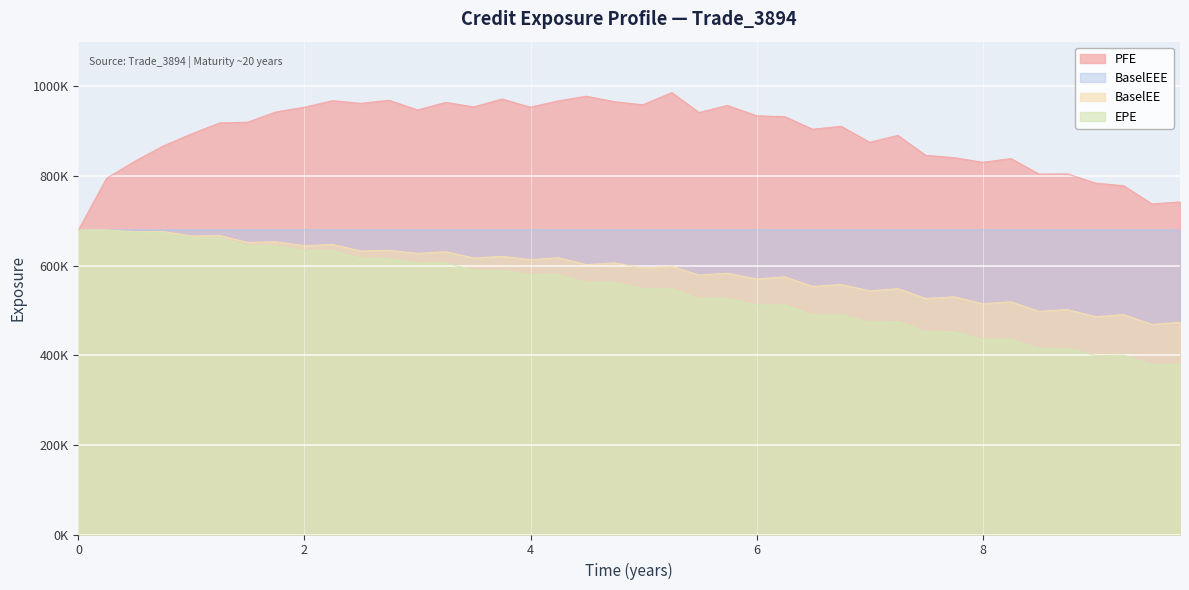

Which category has the lowest value across all series?

9.49589